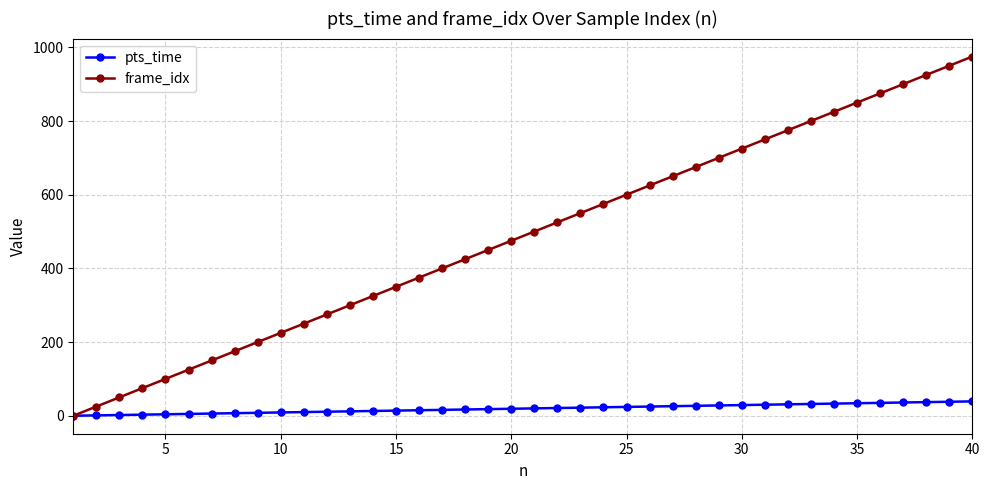

Which series has the largest total across all categories?

frame_idx